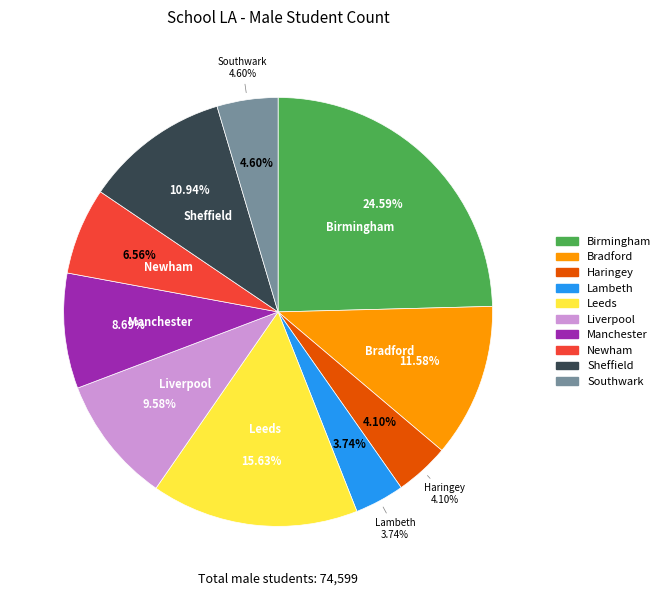

What portion of the pie excludes Southwark?

95.4%